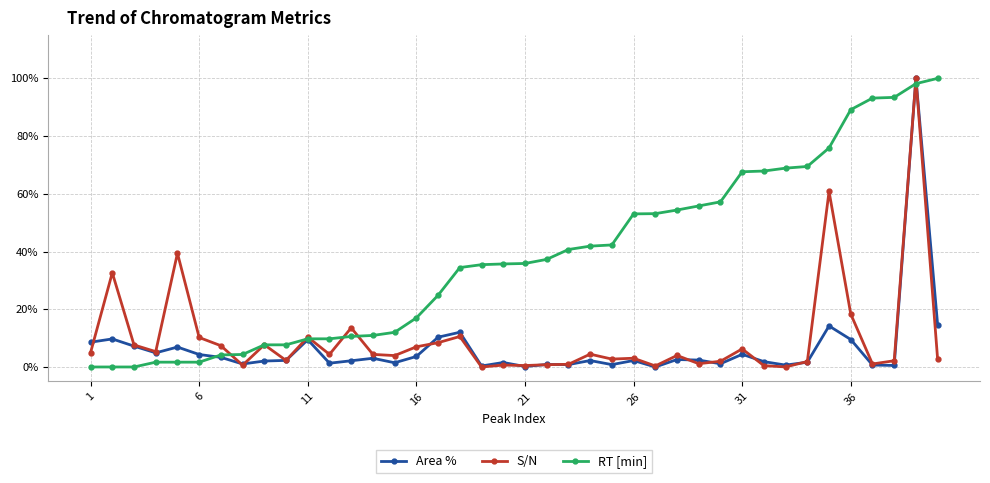

What is the greatest value displayed?

100.0